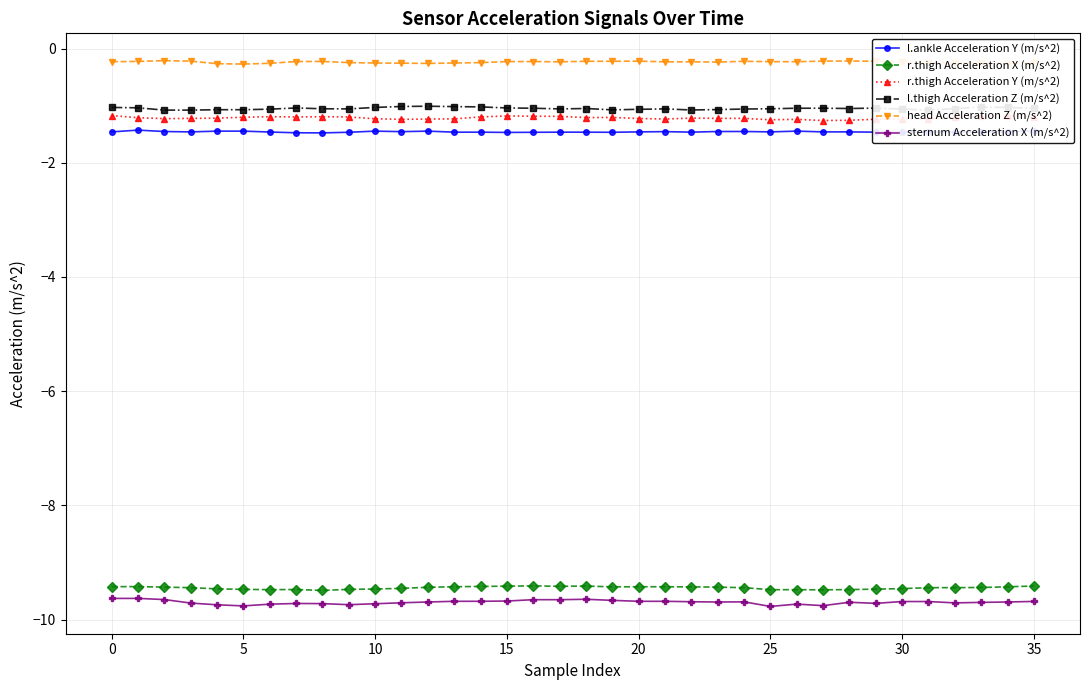

What is the sum of all r.thigh Acceleration X (m/s^2) values?

-340.0